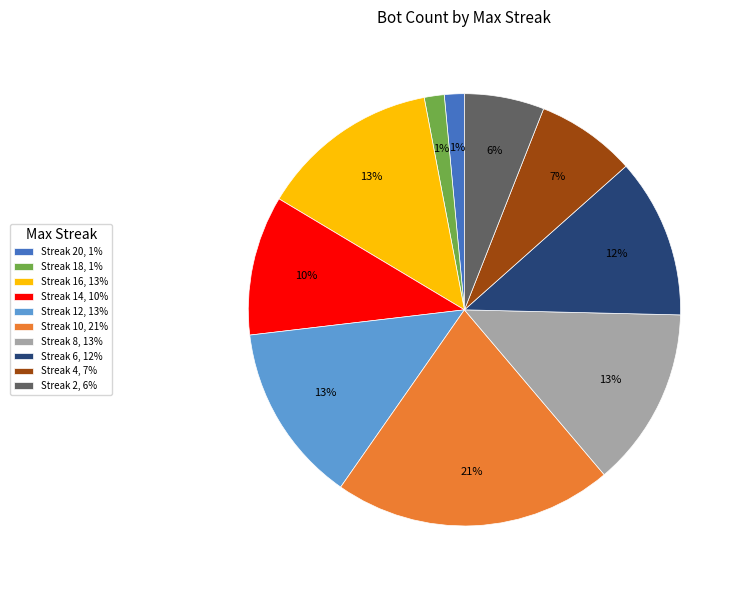

What is the largest slice in the pie chart?

Streak 10, 21%